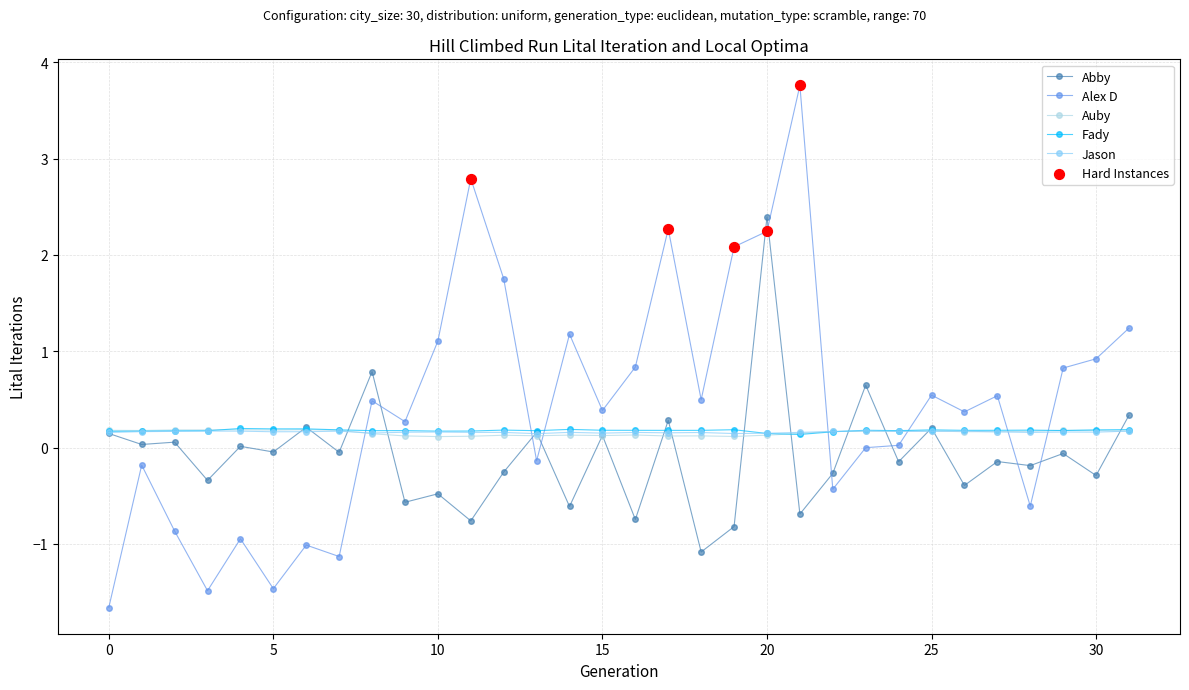

What is the value of the Jason point at the 10th from the left?

0.2